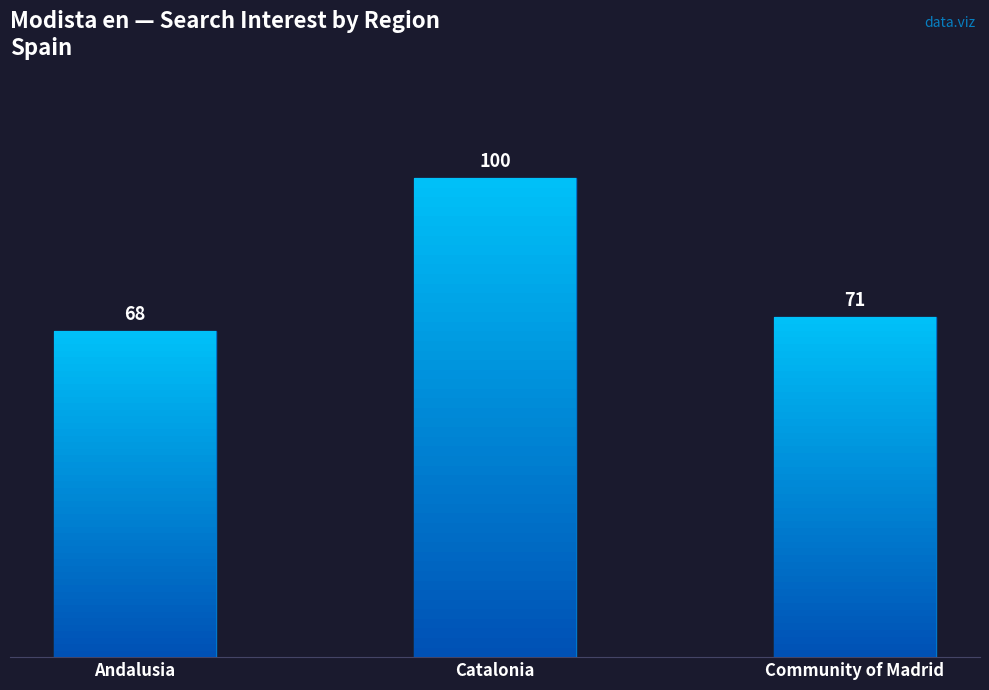

Reading right to left, extract all data points from this chart.

Community of Madrid=71	Catalonia=100	Andalusia=68